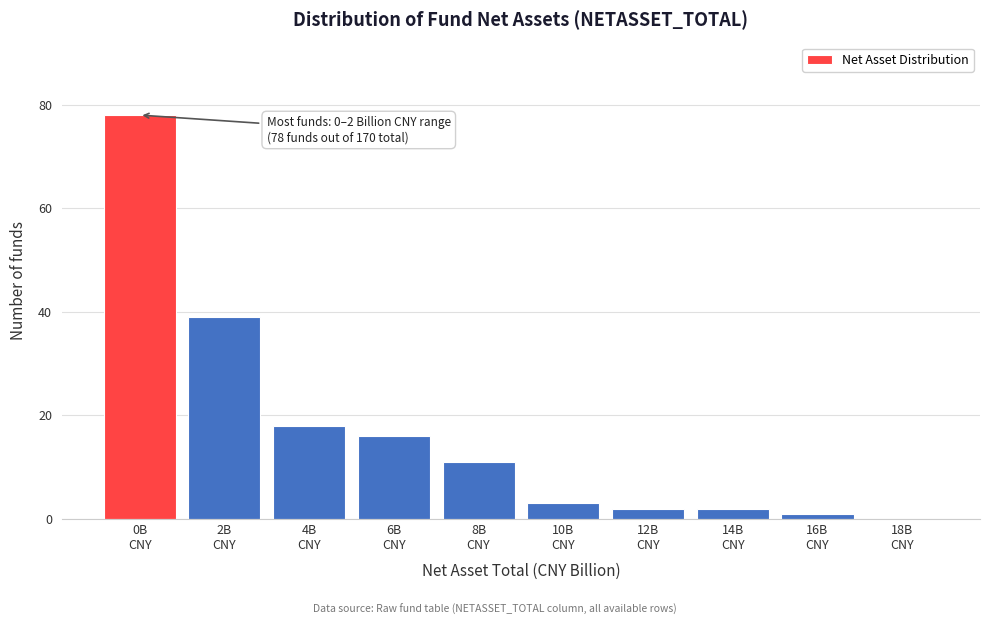

What is the greatest value displayed?

78